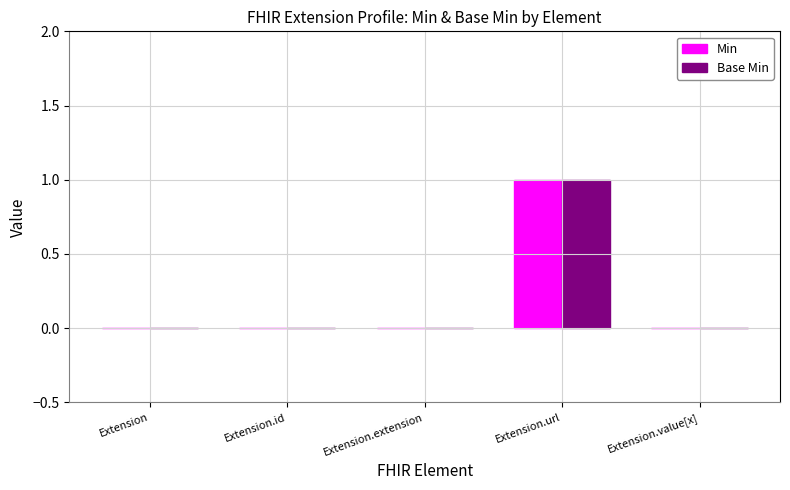

What is the total value across all series at Extension.url?

2